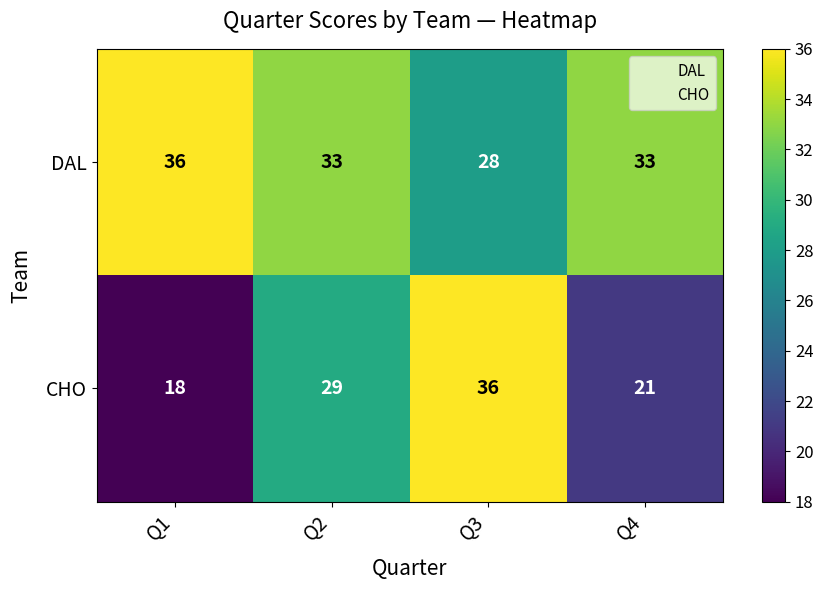

How many DAL values are between 33 and 36?

3